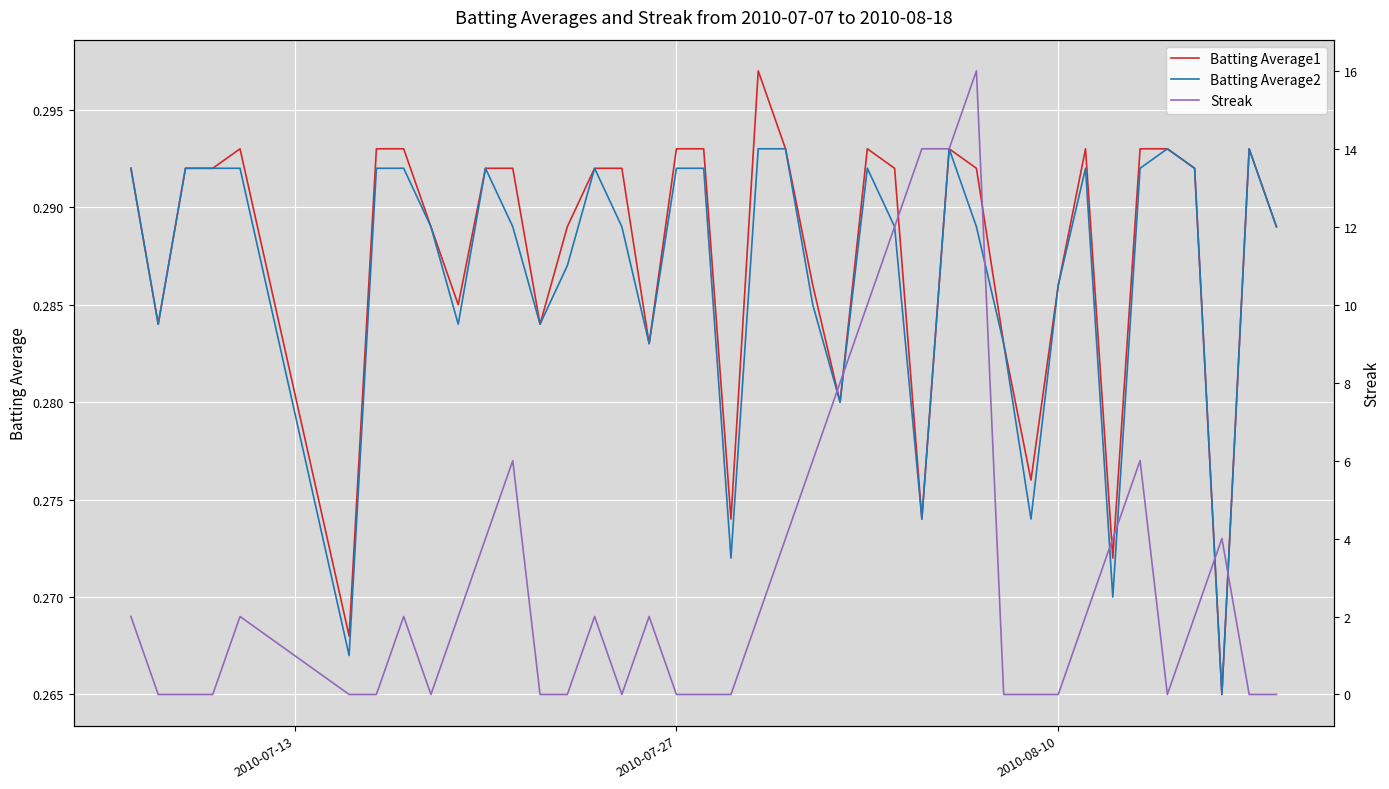

How many times do Streak and Batting Average2 cross each other?

17